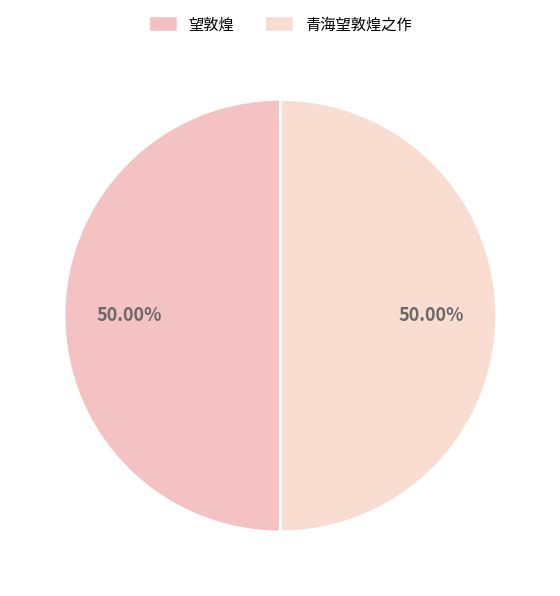

Which category accounts for the majority?

青海望敦煌之作